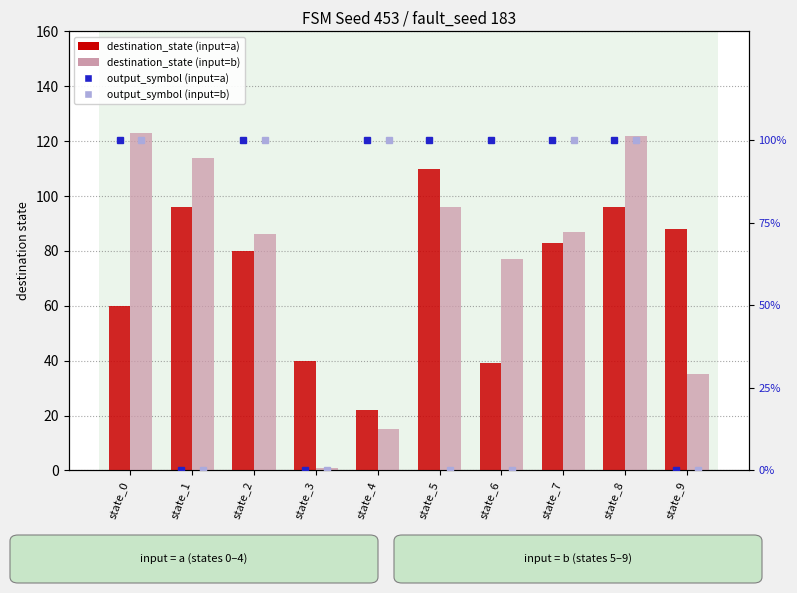

Which series has the widest spread of values?

destination_state (input=b)